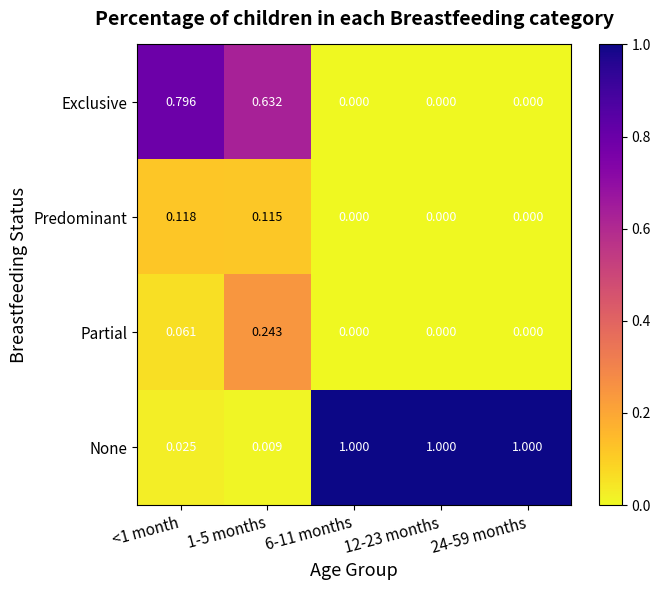

List the series in order of their peak value, highest first.

None, Exclusive, Partial, Predominant